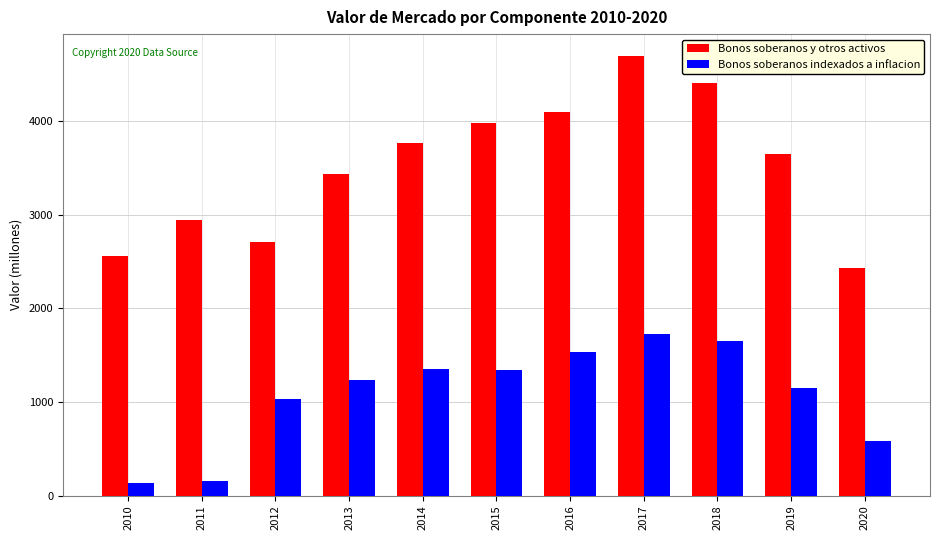

What is the value of the Bonos soberanos y otros activos bar at the 11th from the left?

2431